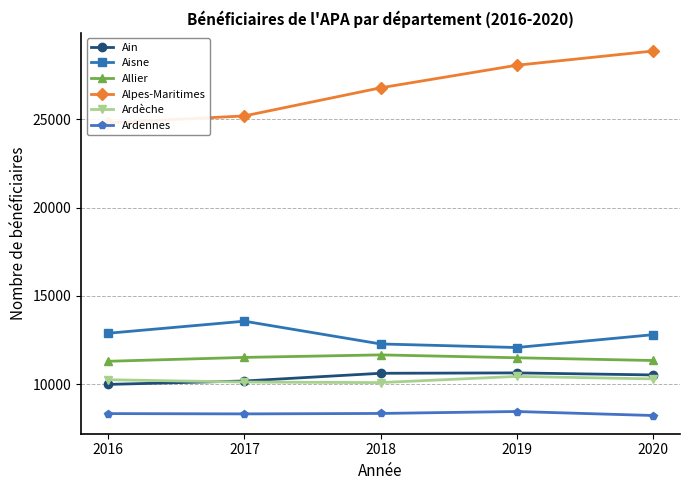

What are all the series names shown in the legend?

Ain, Aisne, Allier, Alpes-Maritimes, Ardèche, Ardennes